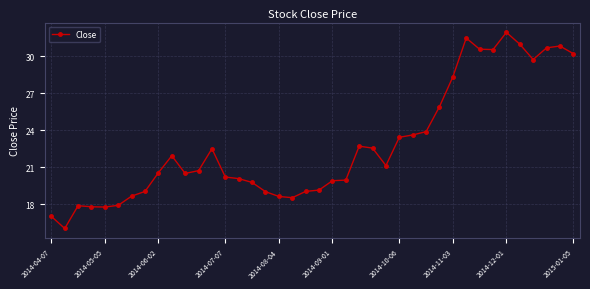

What is the value of the 10th point from the left?

21.9